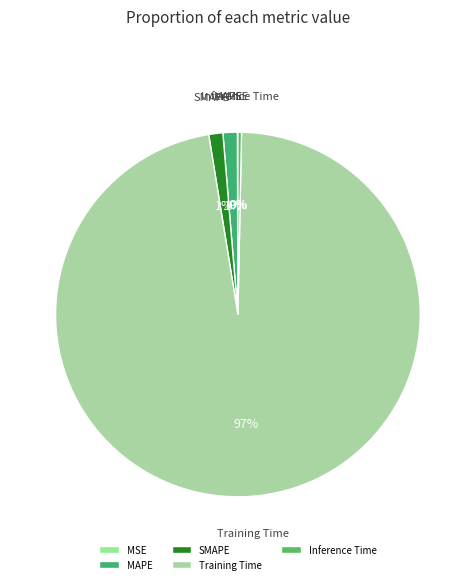

What is the largest slice in the pie chart?

Training Time